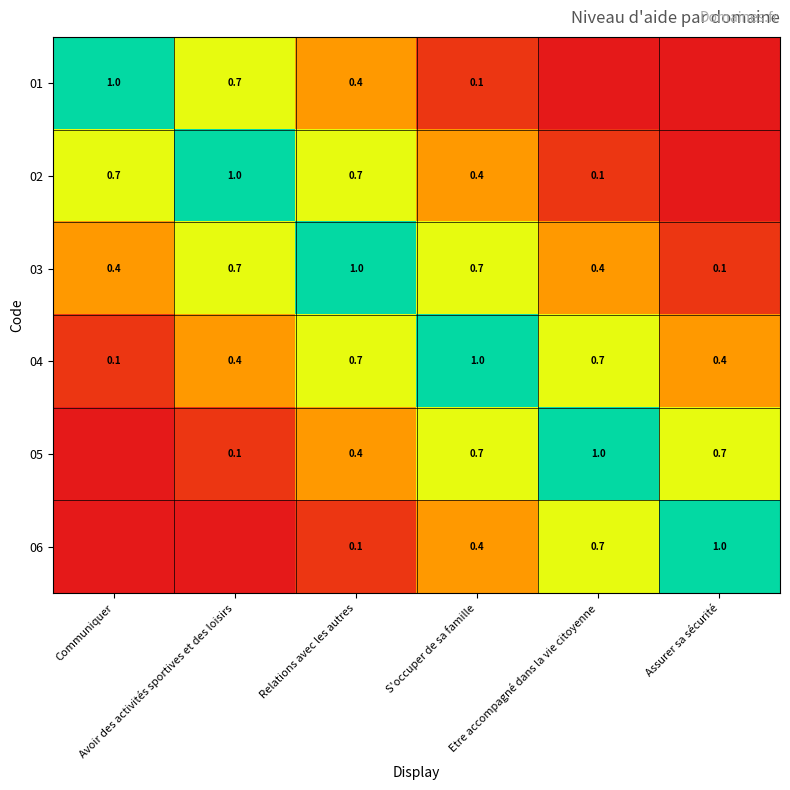

Read the 04 value at S'occuper de sa famille.

1.0